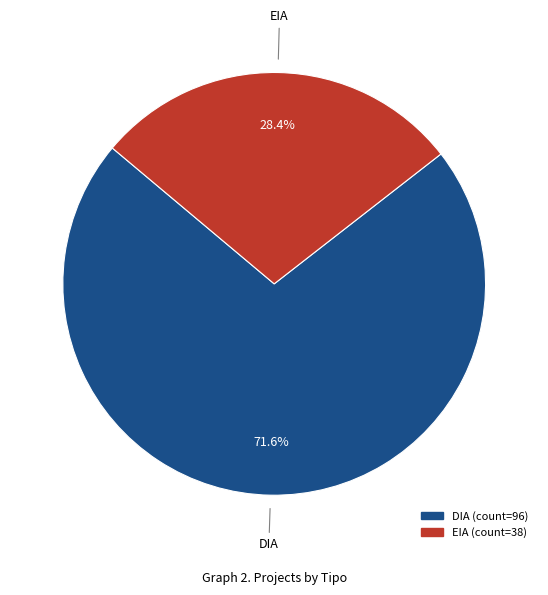

What percentage is the DIA slice, to the nearest percent?

72%